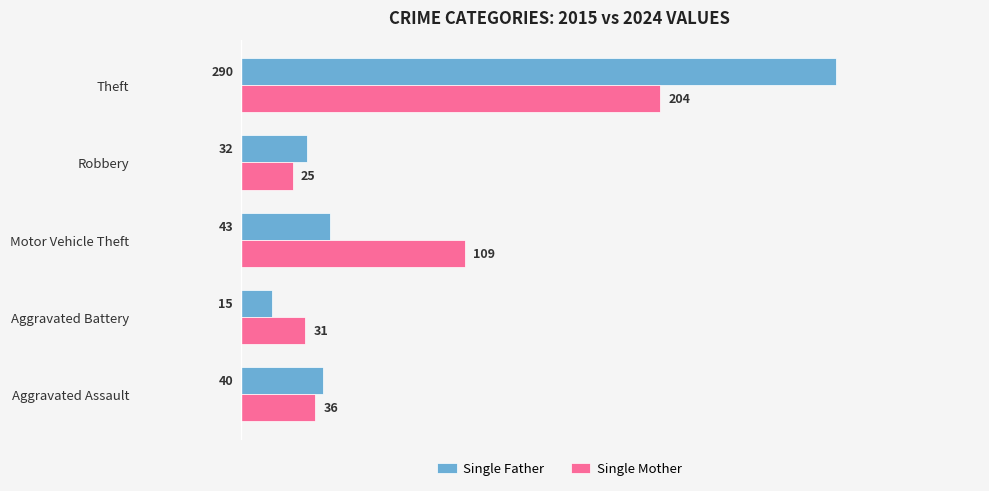

The value of Single Father at Motor Vehicle Theft is 60. True or false?

False